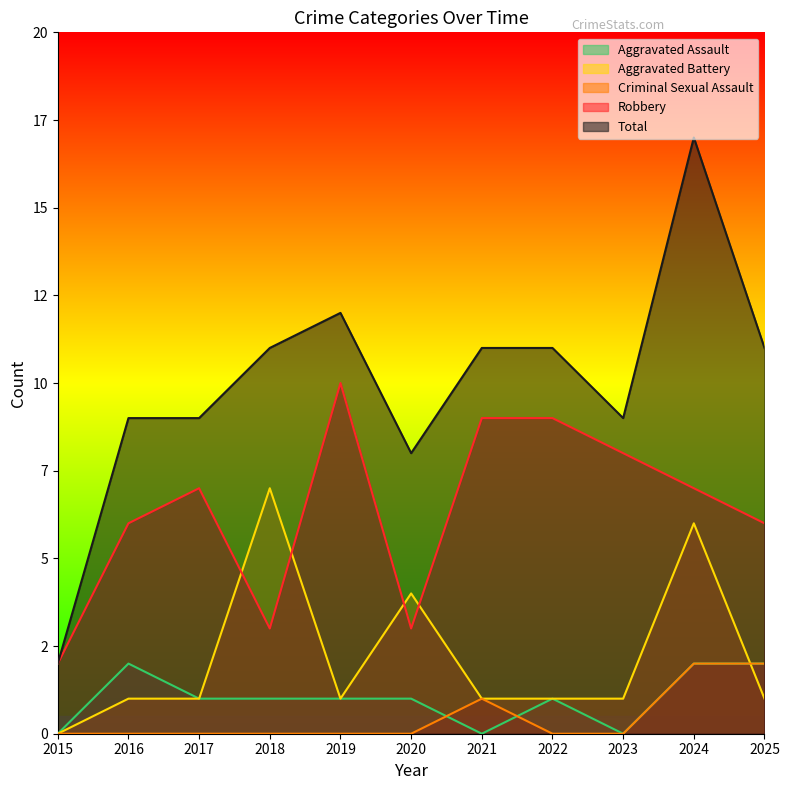

Which category has the highest value in the Total series?

2024